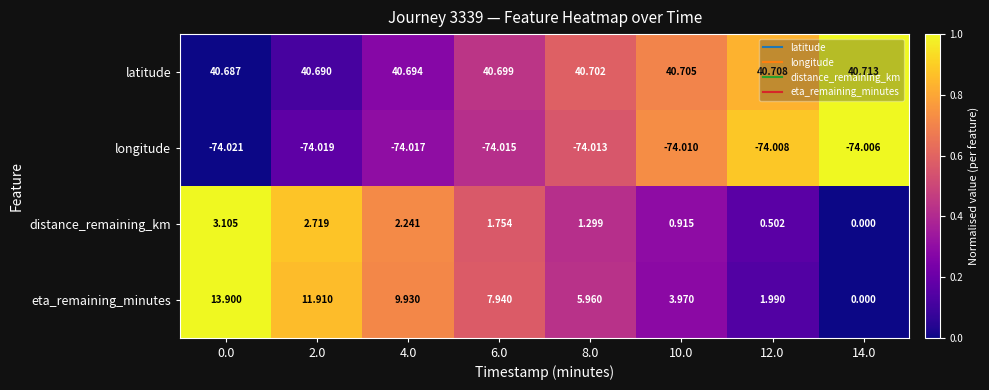

Which series has the largest total across all categories?

latitude